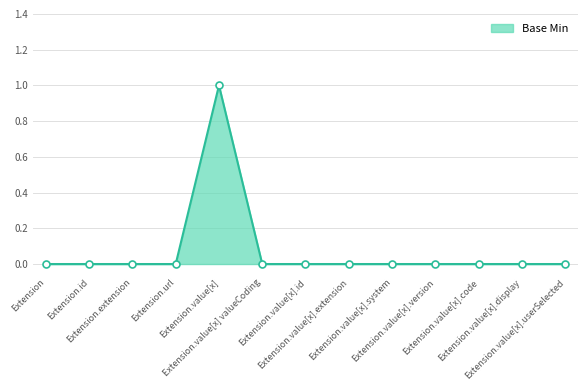

Reading right to left, transcribe all the data shown in this chart.

0	0	0	0	0	0	0	0	1	0	0	0	0